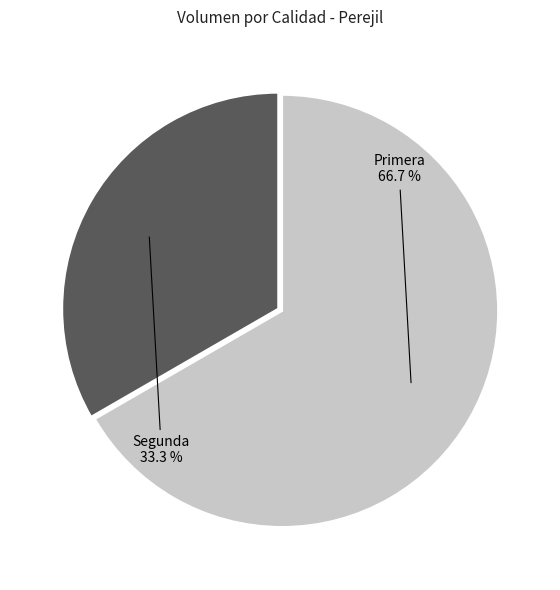

To the nearest percent, what is the average slice percentage?

50%